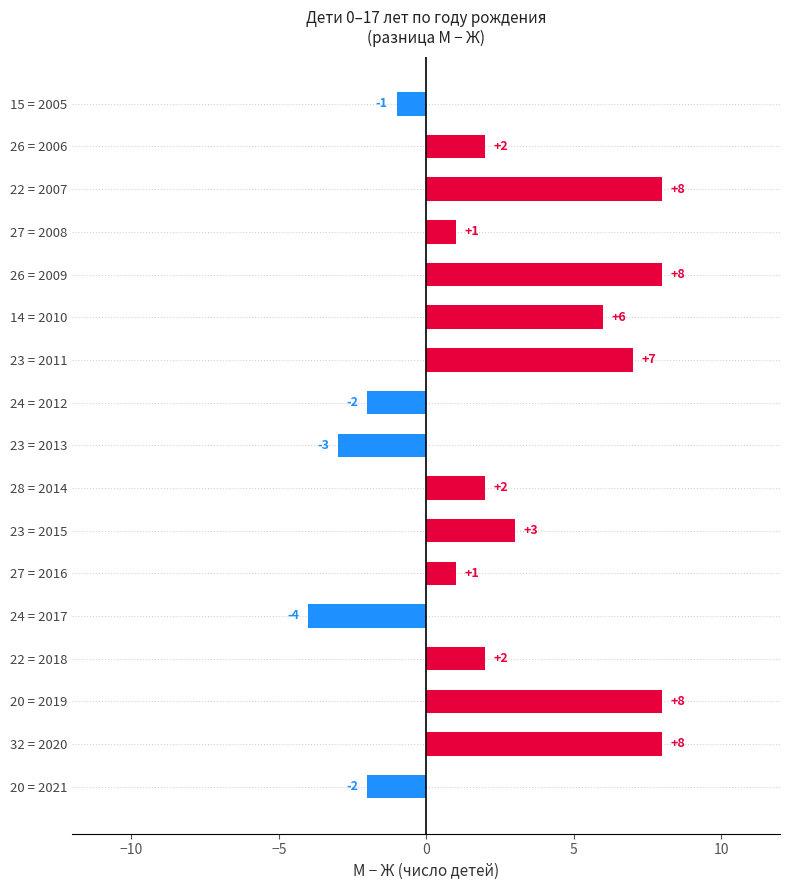

What is the change in value from 24 = 2012 to 27 = 2008?

+3